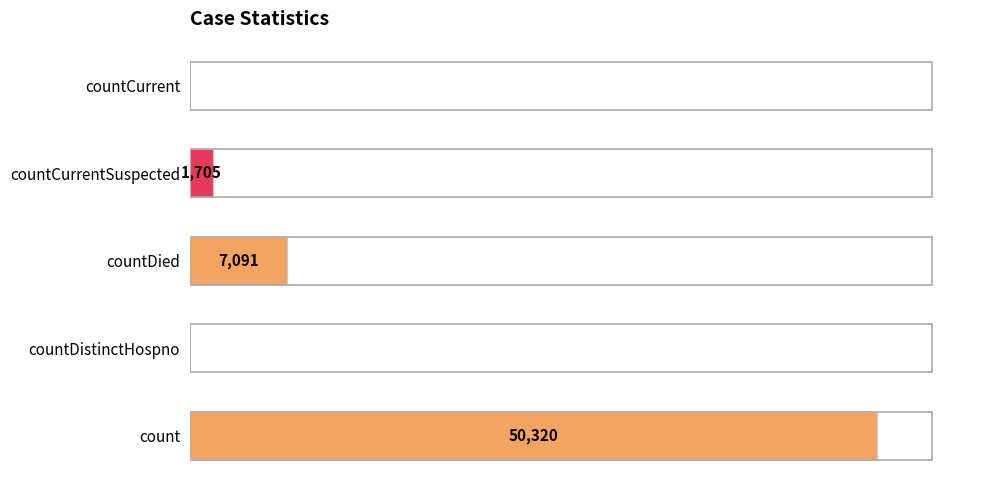

Where is the data nearest to the value 25160?

countDied